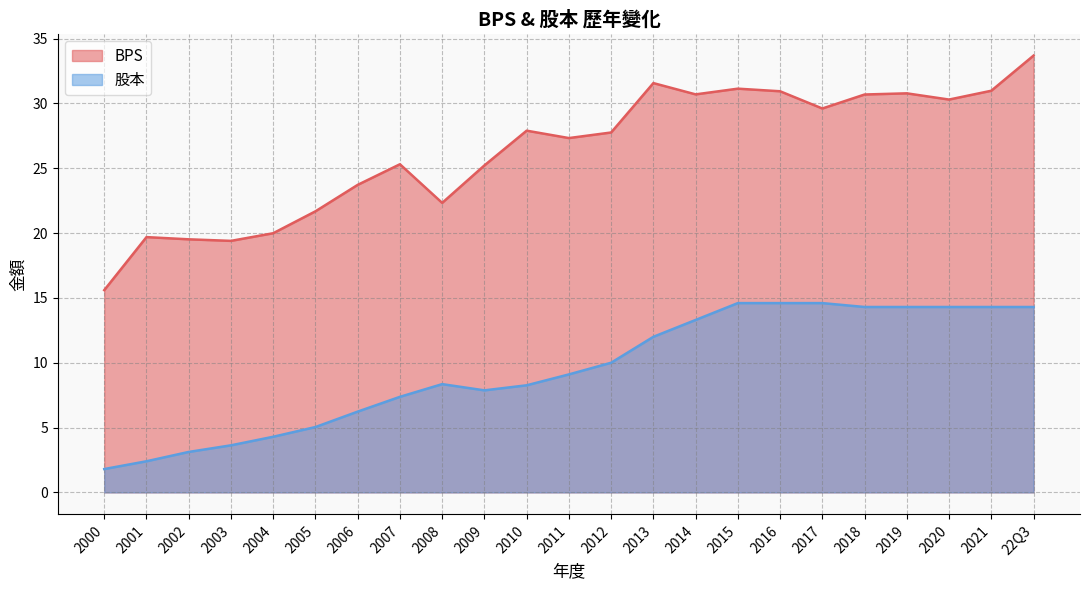

List the labels in order of 股本 value, largest first.

2015, 2016, 2017, 2018, 2019, 2020, 2021, 22Q3, 2014, 2013, 2012, 2011, 2008, 2010, 2009, 2007, 2006, 2005, 2004, 2003, 2002, 2001, 2000